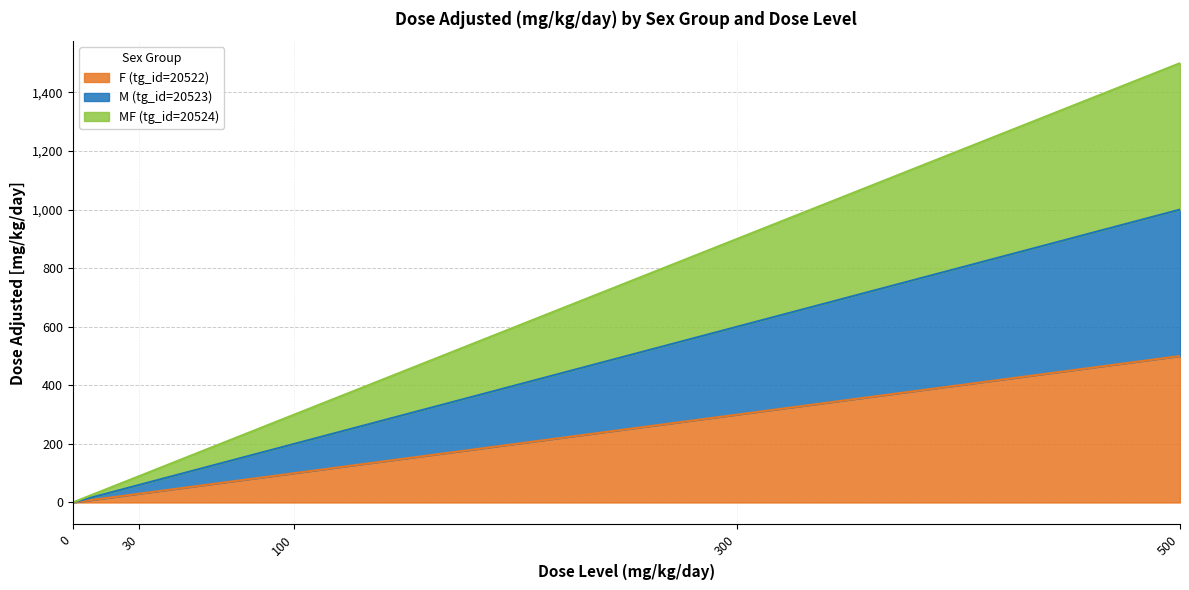

What is the sum of the F (tg_id=20522) values at 0 and 500?

500